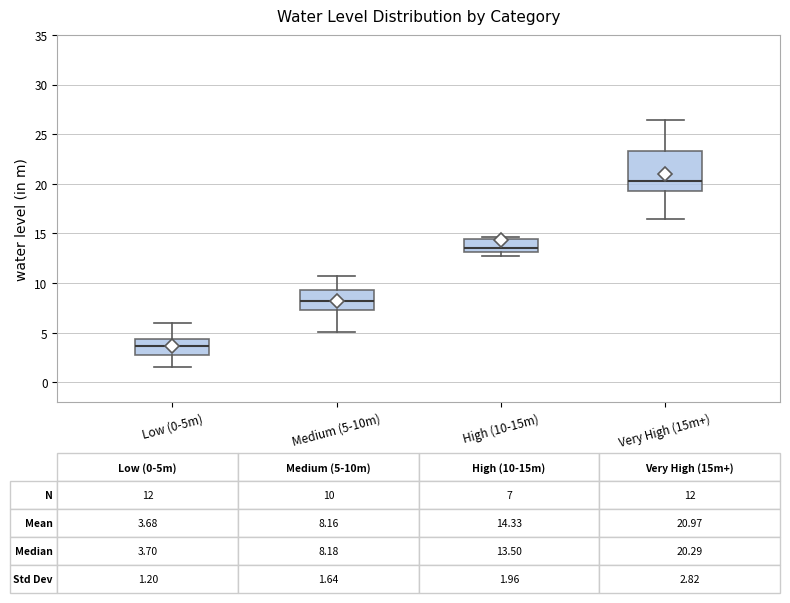

Which box is the tallest, from its lower edge to its upper edge?

Very High (15m+)